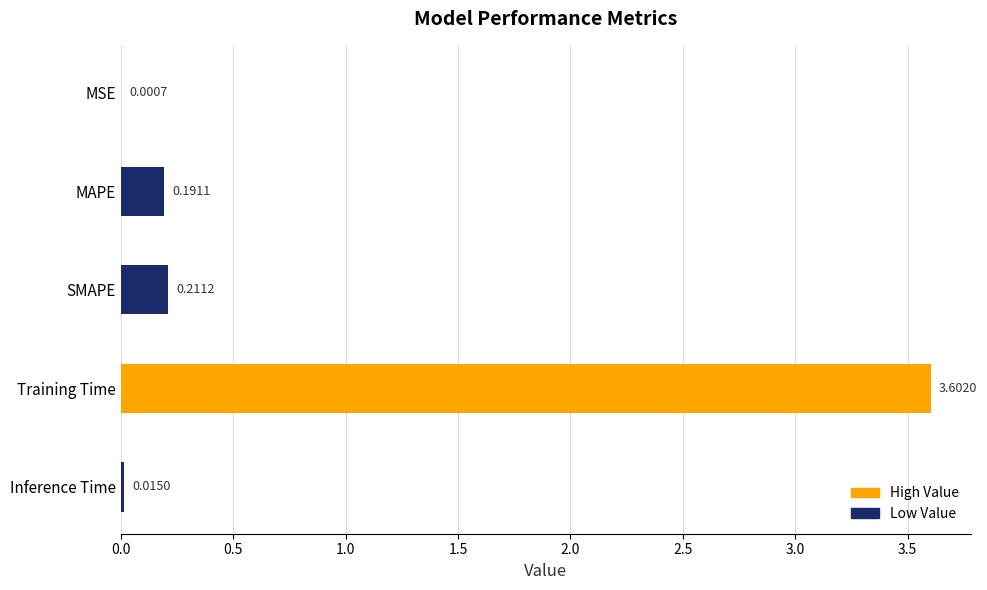

What is the change in value from MSE to SMAPE?

+0.2